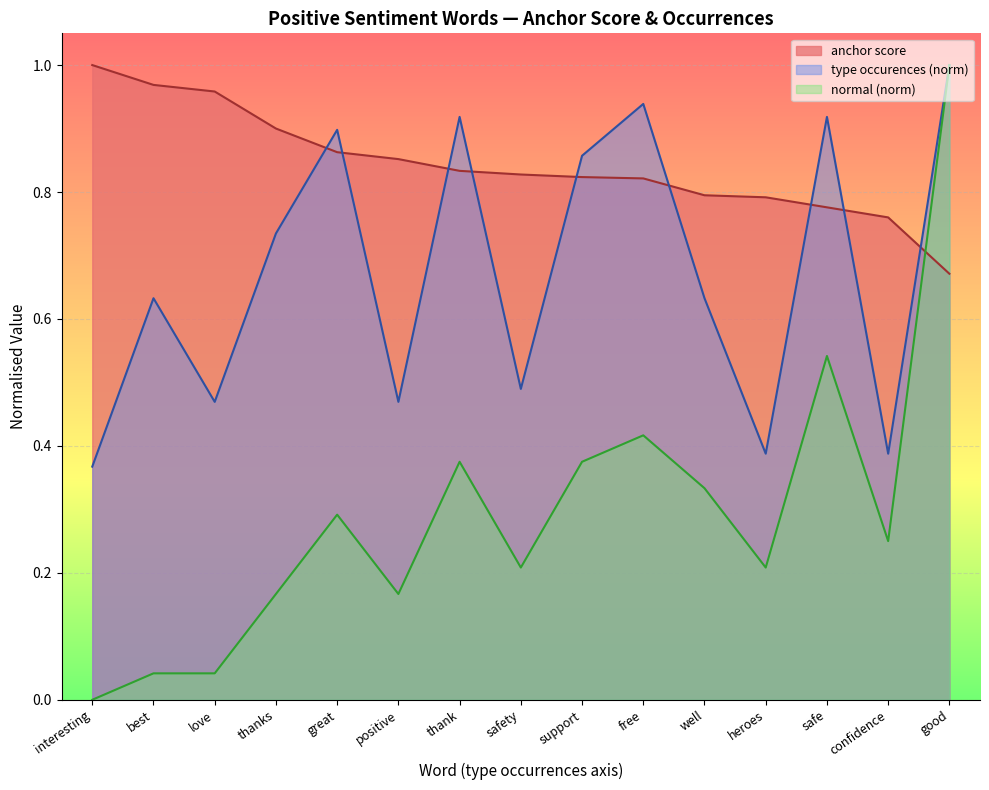

Between best and great, which is larger?

best